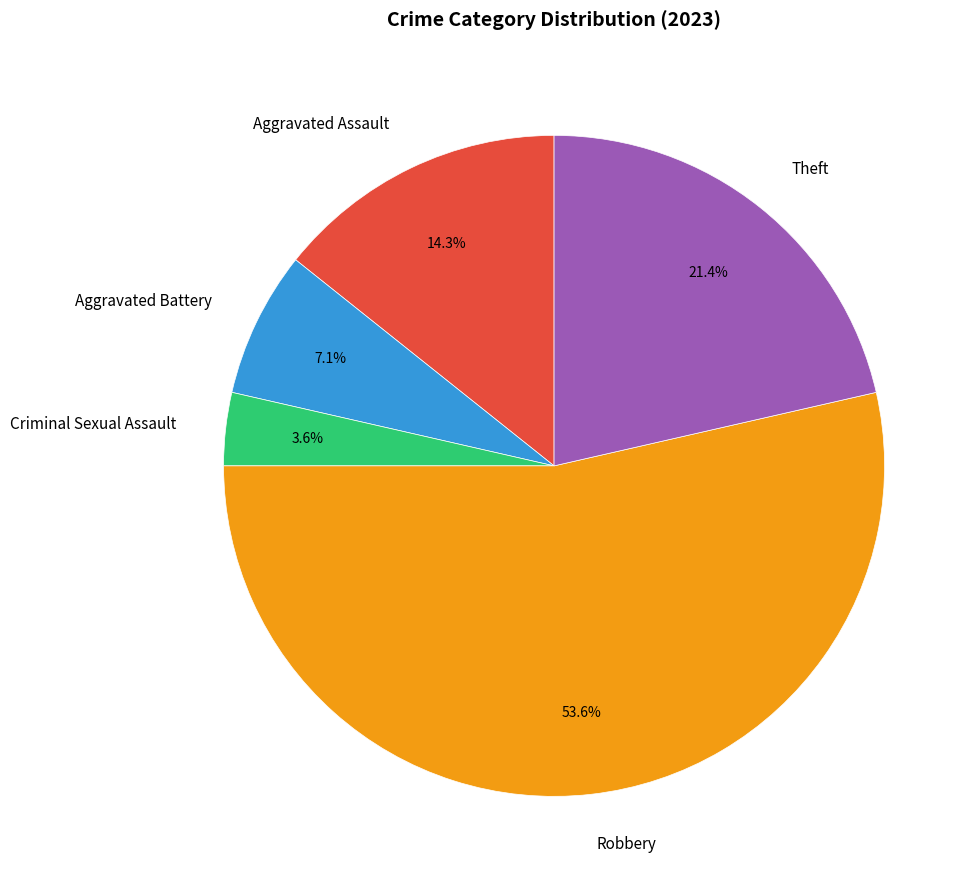

Which slice represents more than half of the pie?

Robbery